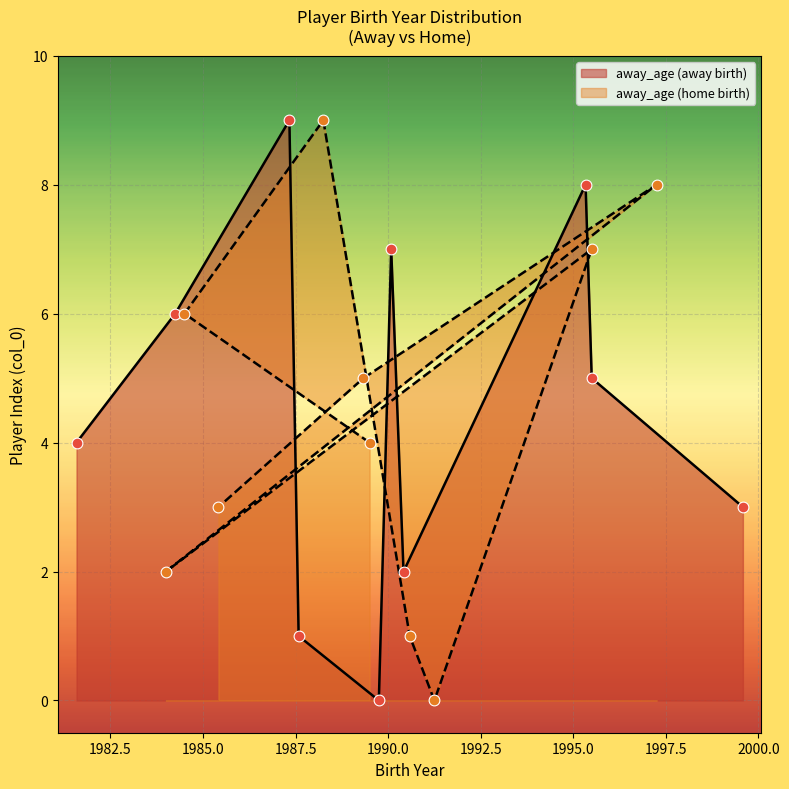

Between 1990-01-17 and 1999-07-29, which is larger?

1990-01-17